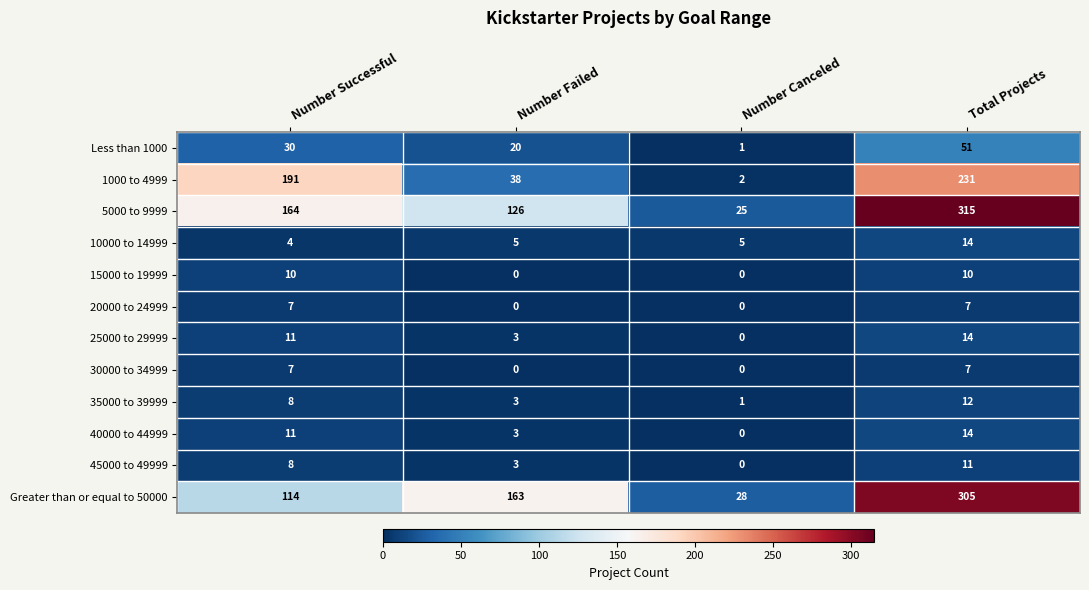

List the labels in order of Less than 1000 value, smallest first.

Number Canceled, Number Failed, Number Successful, Total Projects